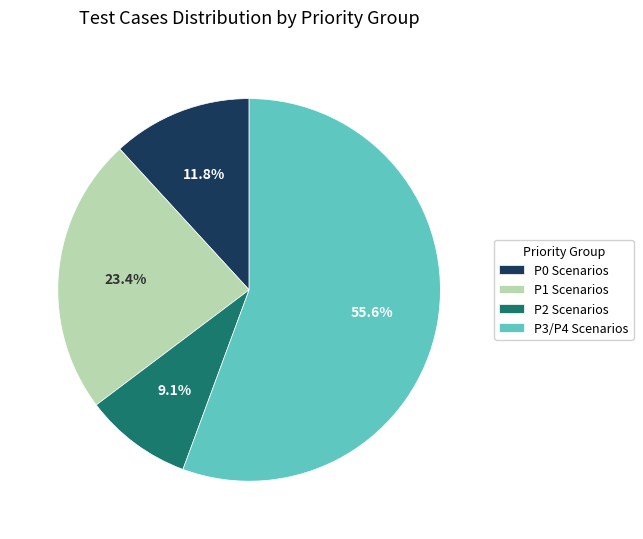

What is the smallest slice in the pie chart?

P2 Scenarios